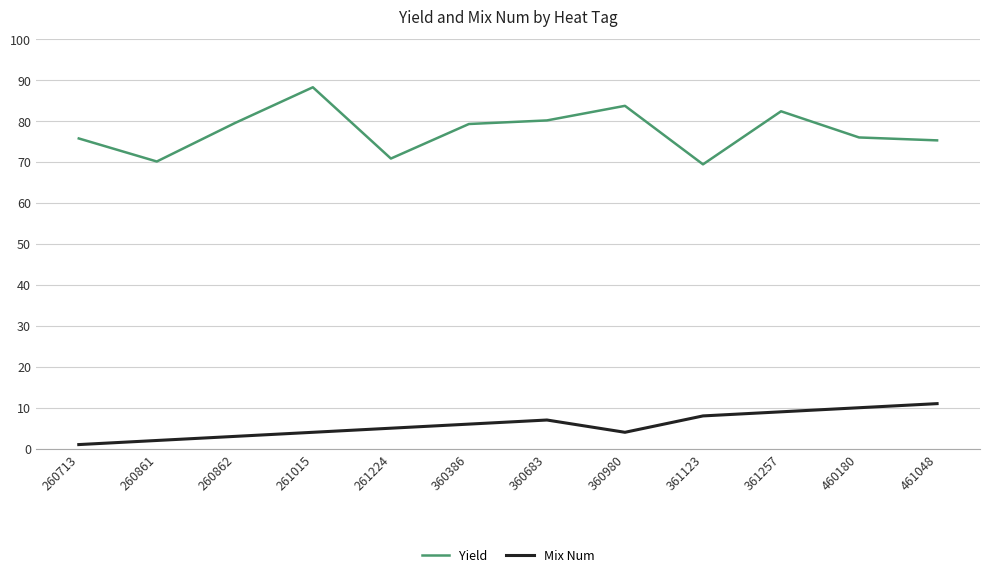

How many categories are shown in the chart?

12